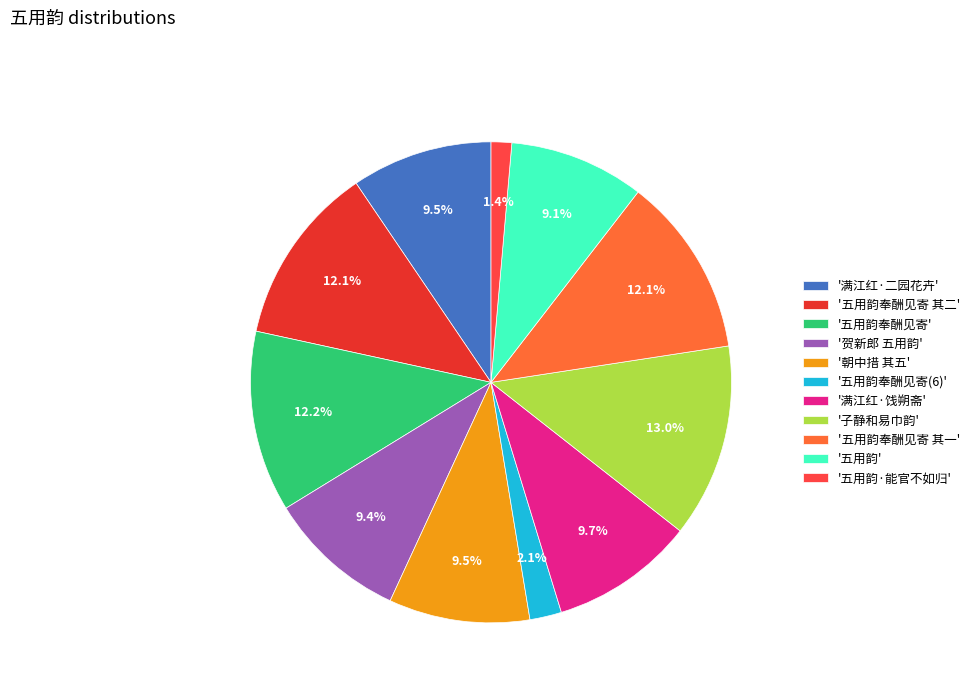

Is there any slice that represents more than half of the pie?

No